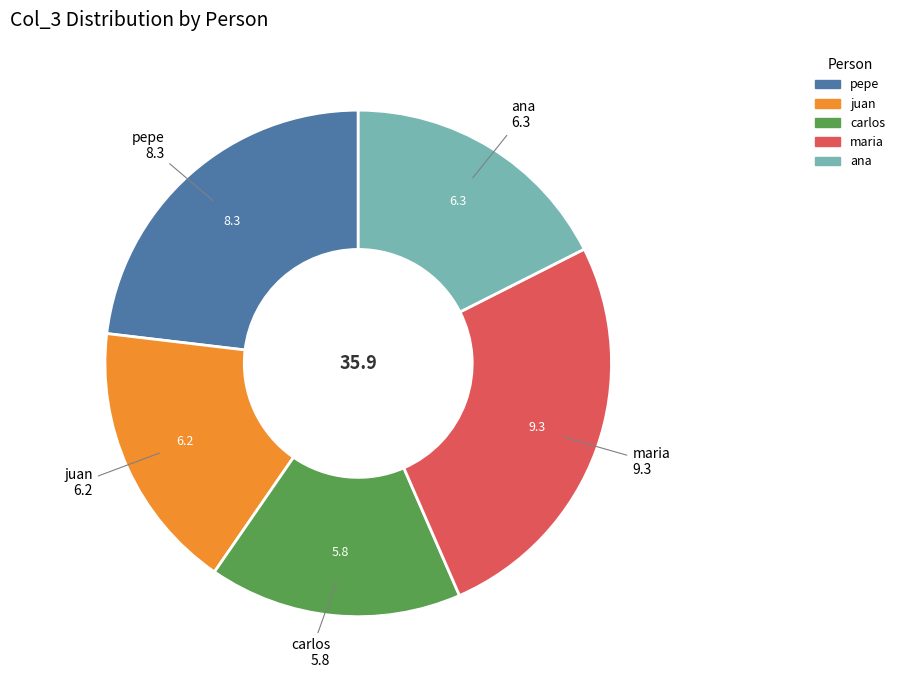

Is there any slice that represents more than half of the pie?

No